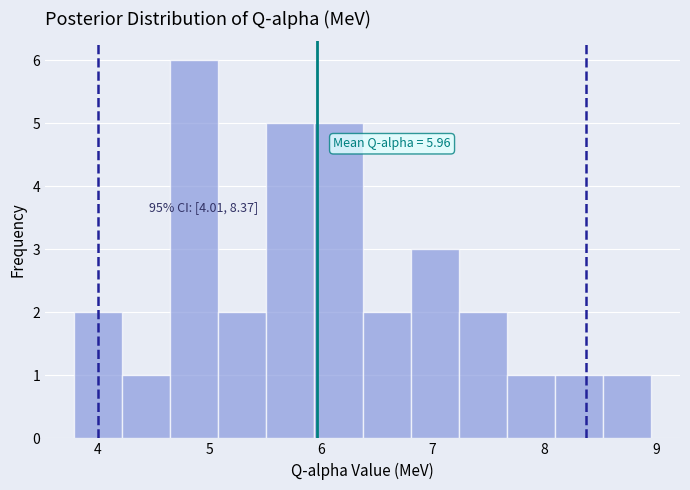

Over which range of the x-axis is the bar tallest?

4.7 to 5.1